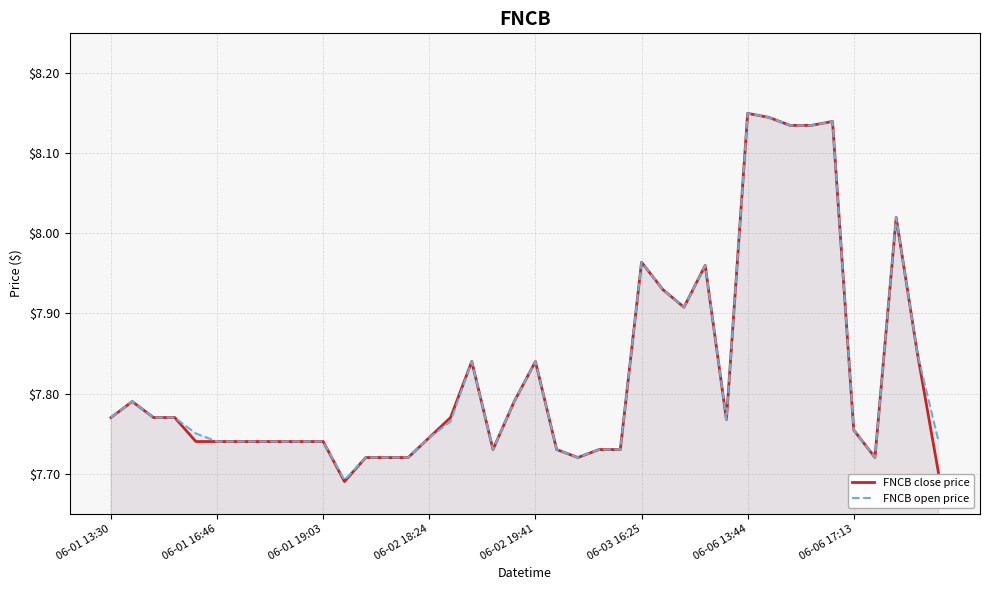

What is the average value of the FNCB close price series?

7.8